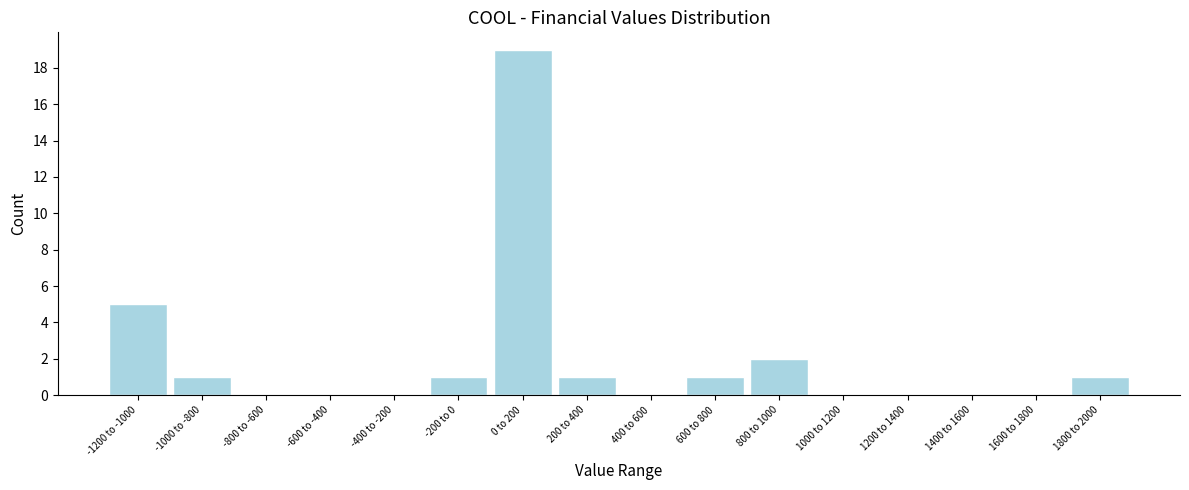

Reading left to right, list all the values displayed in this chart.

-1200 to -1000=5	-1000 to -800=1	-800 to -600=0	-600 to -400=0	-400 to -200=0	-200 to 0=1	0 to 200=19	200 to 400=1	400 to 600=0	600 to 800=1	800 to 1000=2	1000 to 1200=0	1200 to 1400=0	1400 to 1600=0	1600 to 1800=0	1800 to 2000=1